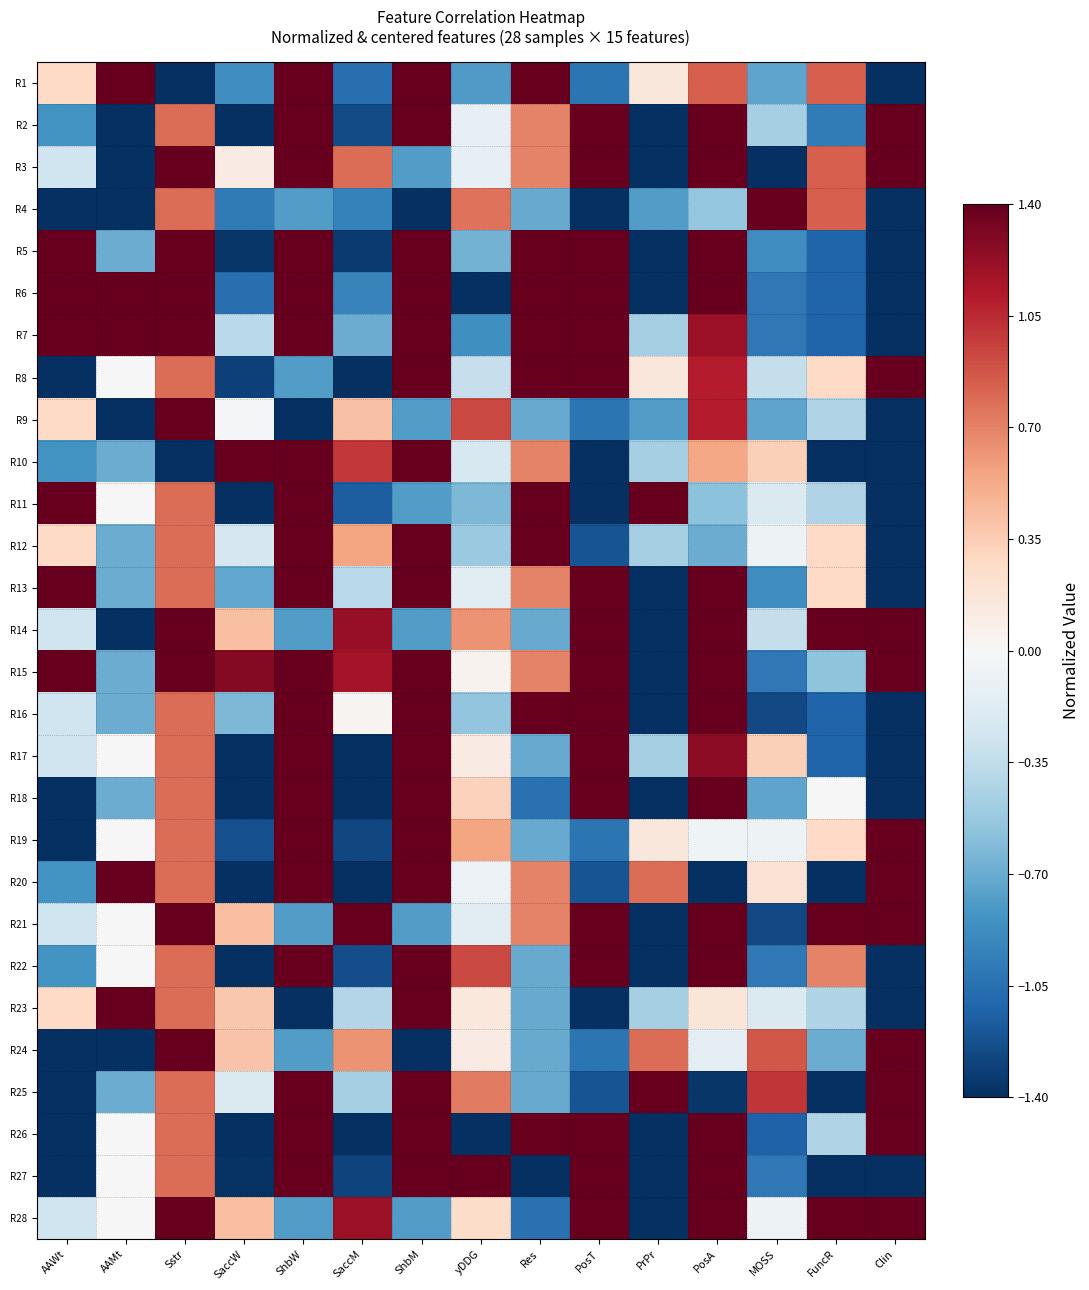

What is the total value across all series at PosA?

21.1